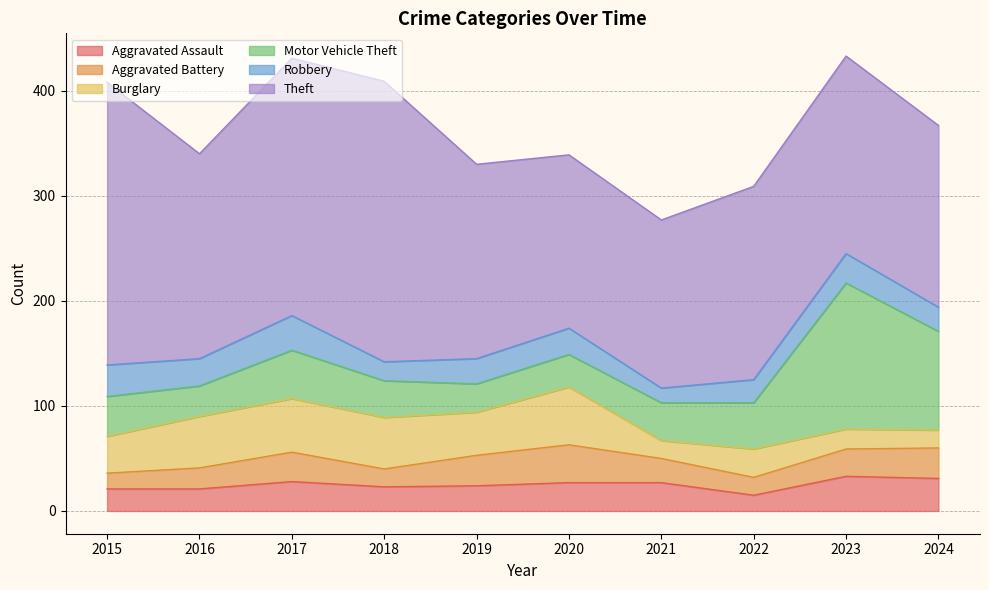

What is the difference between the second highest and second lowest values in the Burglary series?

34